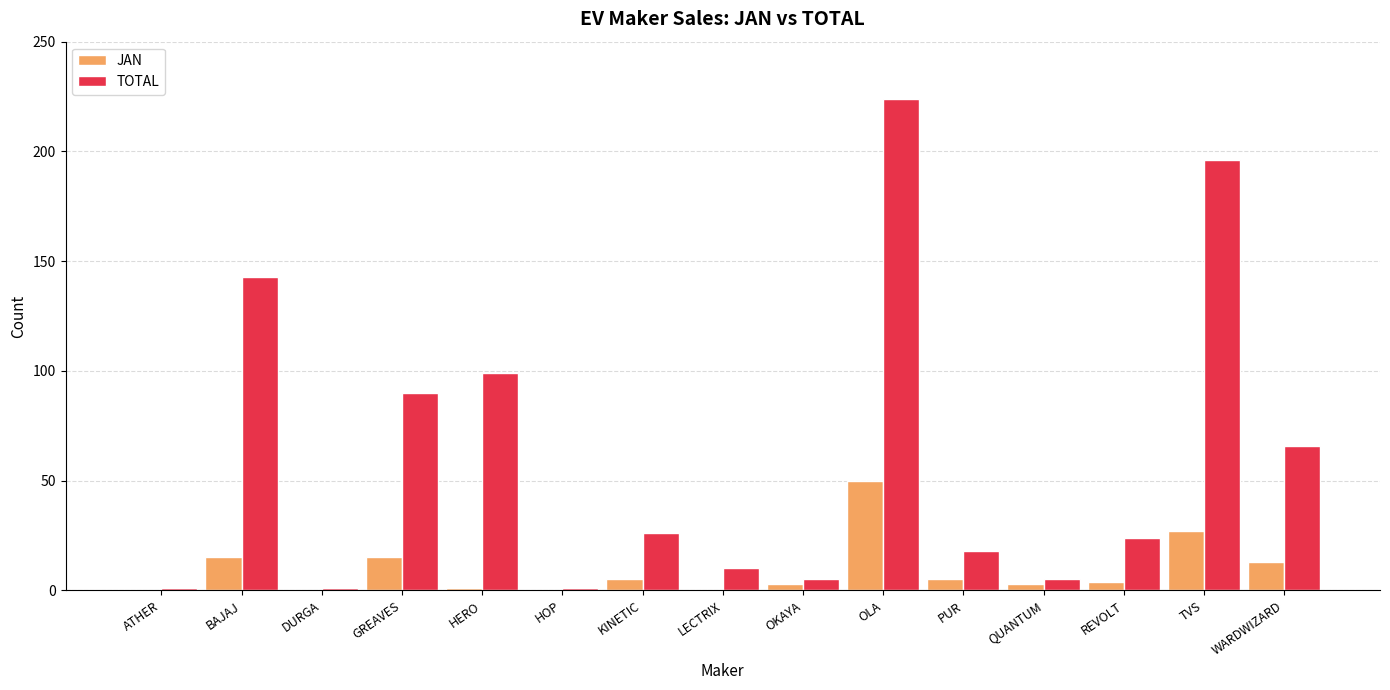

What is the sum of all JAN values?

141